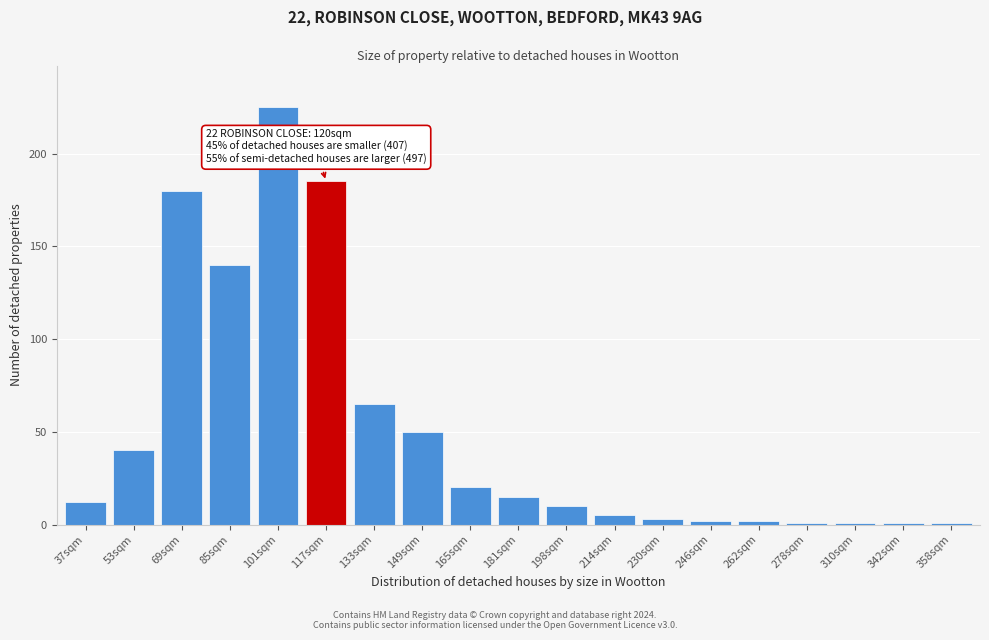

Reading left to right, what are all the values shown in this chart?

12	40	180	140	225	185	65	50	20	15	10	5	3	2	2	1	1	1	1